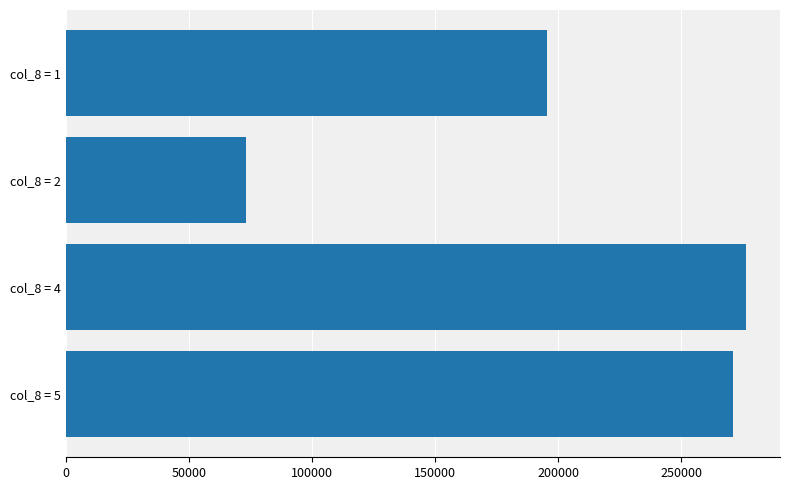

Approximately how many times larger is the value at col_8 = 2 compared to col_8 = 5?

0.3